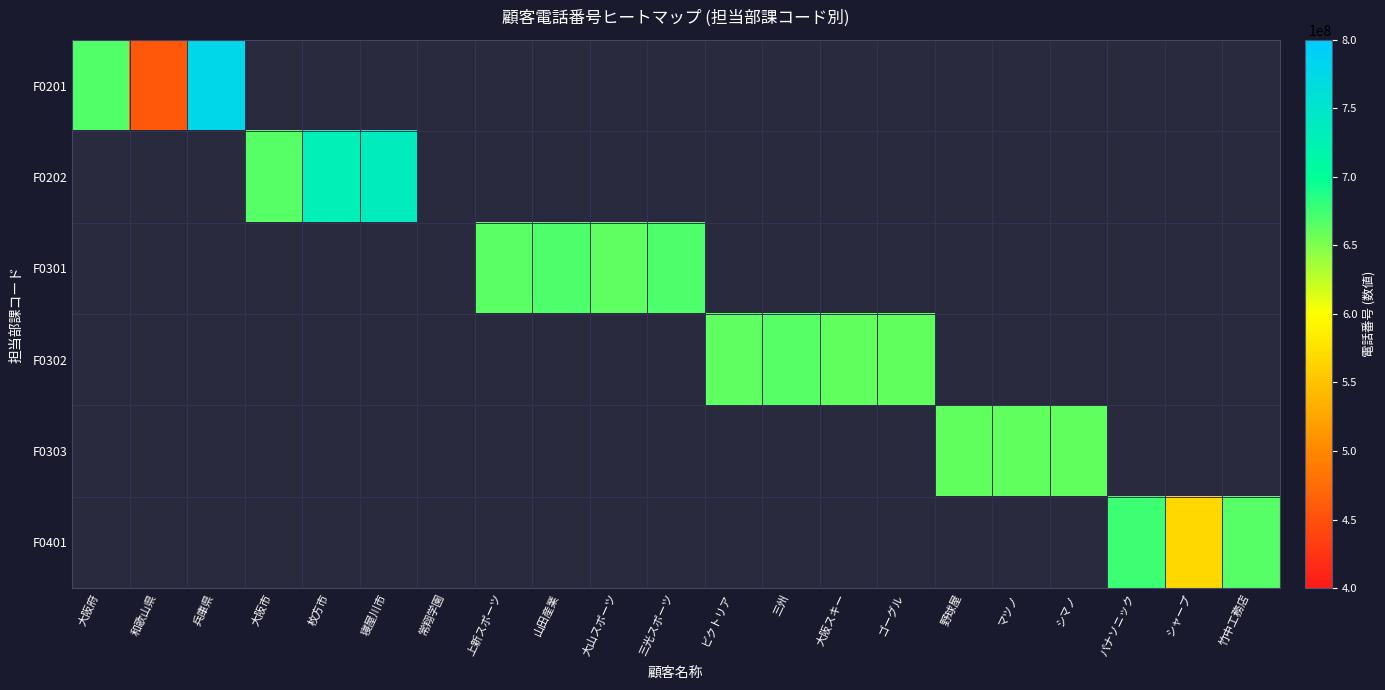

Reading right to left, what are all the values shown in this chart?

F0201: 竹中工務店=0	シャープ=0	パナソニック=0	シマノ=0	マツノ=0	野球屋=0	ゴーグル=0	大阪スキー=0	三州=0	ビクトリア=0	三光スポーツ=0	大山スポーツ=0	山田産業=0	上新スポーツ=0	常翔学園=0	寝屋川市=0	枚方市=0	大阪市=0	兵庫県=777777777	和歌山県=456789111	大阪府=667777771
F0202: 竹中工務店=0	シャープ=0	パナソニック=0	シマノ=0	マツノ=0	野球屋=0	ゴーグル=0	大阪スキー=0	三州=0	ビクトリア=0	三光スポーツ=0	大山スポーツ=0	山田産業=0	上新スポーツ=0	常翔学園=0	寝屋川市=734445555	枚方市=728611111	大阪市=666666666	兵庫県=0	和歌山県=0	大阪府=0
F0301: 竹中工務店=0	シャープ=0	パナソニック=0	シマノ=0	マツノ=0	野球屋=0	ゴーグル=0	大阪スキー=0	三州=0	ビクトリア=0	三光スポーツ=668872635	大山スポーツ=662538199	山田産業=668761524	上新スポーツ=665412345	常翔学園=0	寝屋川市=0	枚方市=0	大阪市=0	兵庫県=0	和歌山県=0	大阪府=0
F0302: 竹中工務店=0	シャープ=0	パナソニック=0	シマノ=0	マツノ=0	野球屋=0	ゴーグル=662345670	大阪スキー=661234567	三州=665860987	ビクトリア=662568889	三光スポーツ=0	大山スポーツ=0	山田産業=0	上新スポーツ=0	常翔学園=0	寝屋川市=0	枚方市=0	大阪市=0	兵庫県=0	和歌山県=0	大阪府=0
F0303: 竹中工務店=0	シャープ=0	パナソニック=0	シマノ=662223333	マツノ=662341111	野球屋=662269876	ゴーグル=0	大阪スキー=0	三州=0	ビクトリア=0	三光スポーツ=0	大山スポーツ=0	山田産業=0	上新スポーツ=0	常翔学園=0	寝屋川市=0	枚方市=0	大阪市=0	兵庫県=0	和歌山県=0	大阪府=0
F0401: 竹中工務店=665881231	シャープ=567890211	パナソニック=676544320	シマノ=0	マツノ=0	野球屋=0	ゴーグル=0	大阪スキー=0	三州=0	ビクトリア=0	三光スポーツ=0	大山スポーツ=0	山田産業=0	上新スポーツ=0	常翔学園=0	寝屋川市=0	枚方市=0	大阪市=0	兵庫県=0	和歌山県=0	大阪府=0